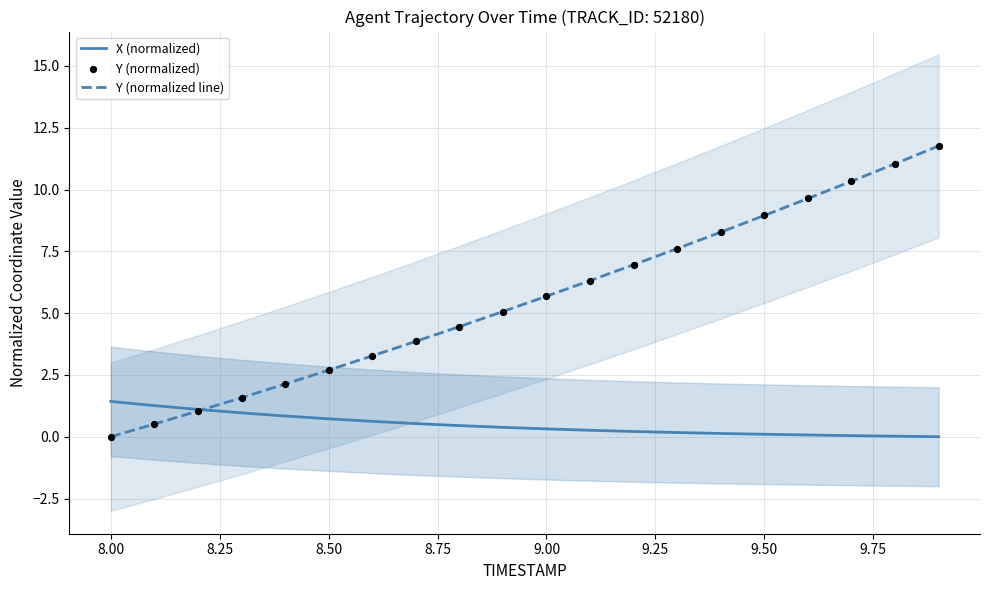

At which label does Y (normalized line) reach its minimum?

8.00